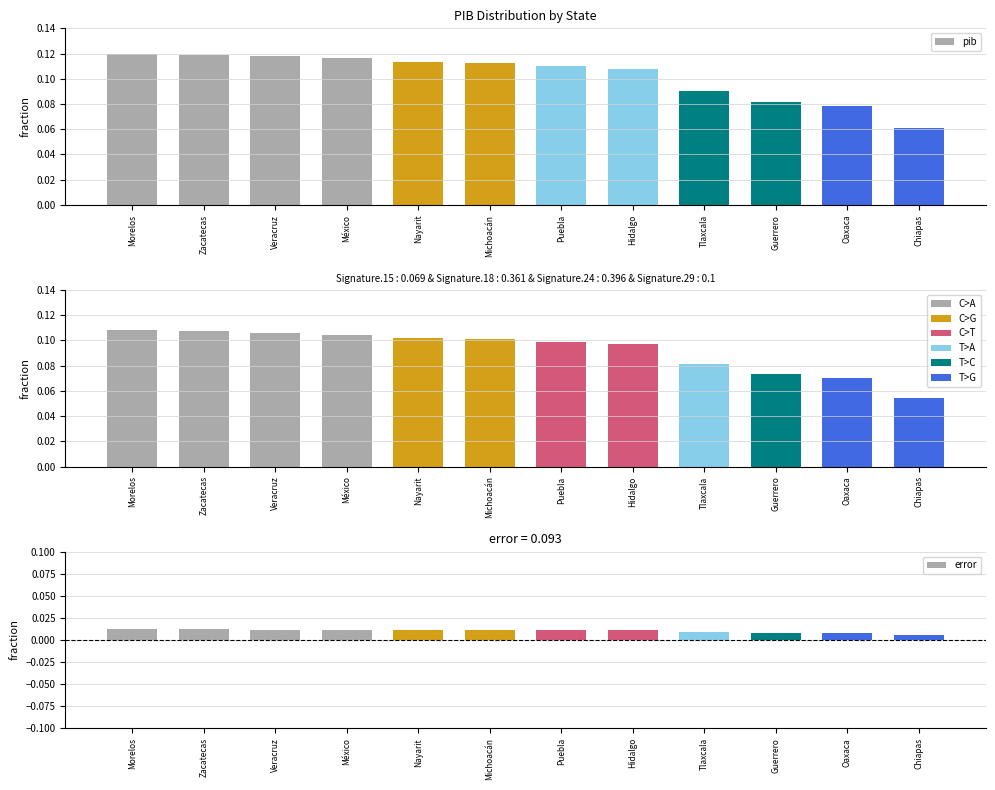

At which label does error reach its minimum?

Chiapas